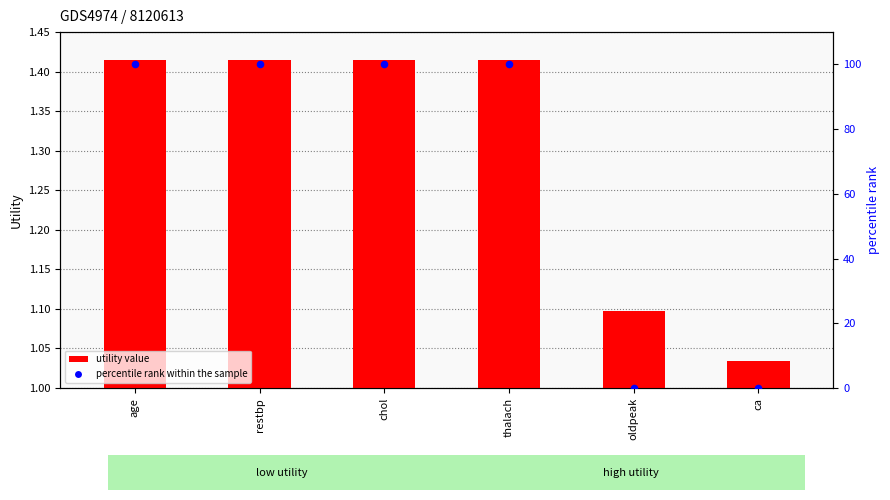

Which series has the widest spread of Y values?

percentile rank within the sample